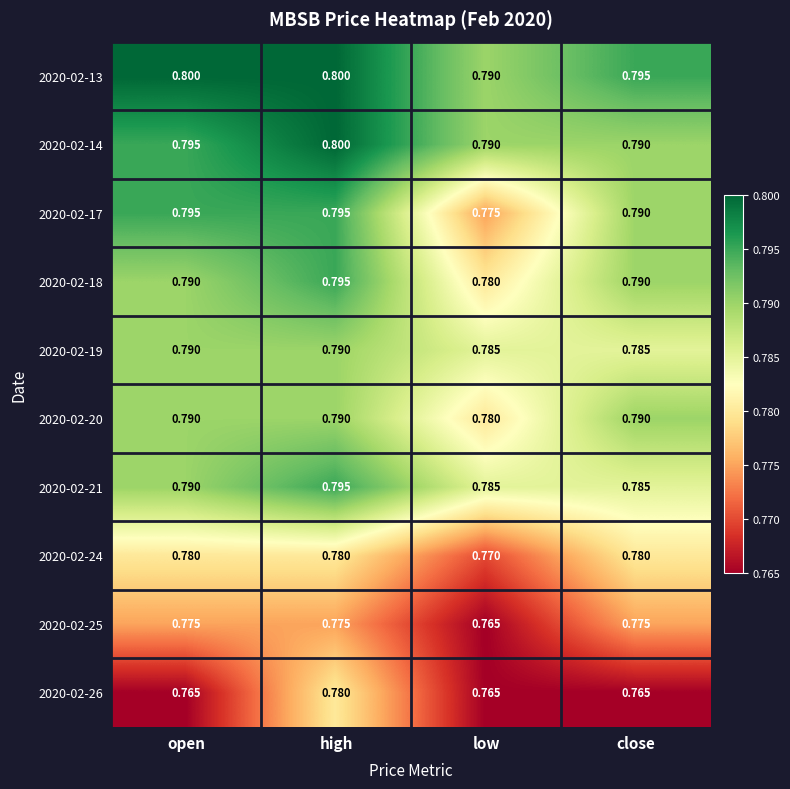

What is the minimum value shown in the chart?

0.8